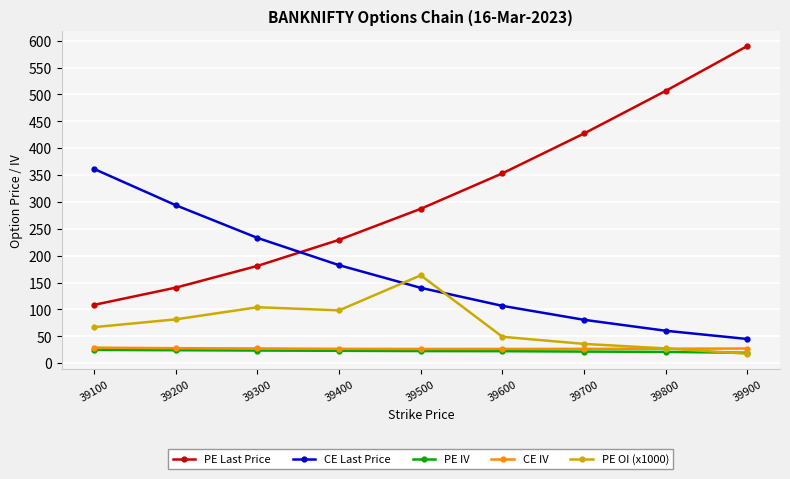

Does the chart have visible grid lines?

Yes